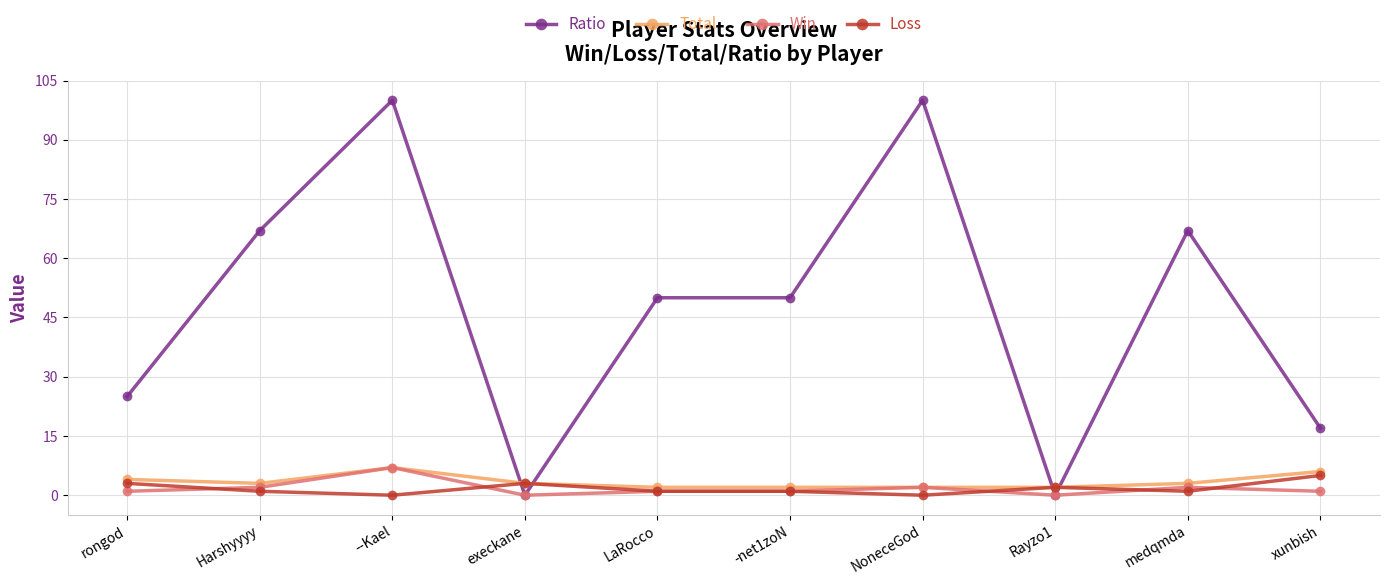

Which series ends up on top after the final intersection of Loss and Ratio?

Ratio